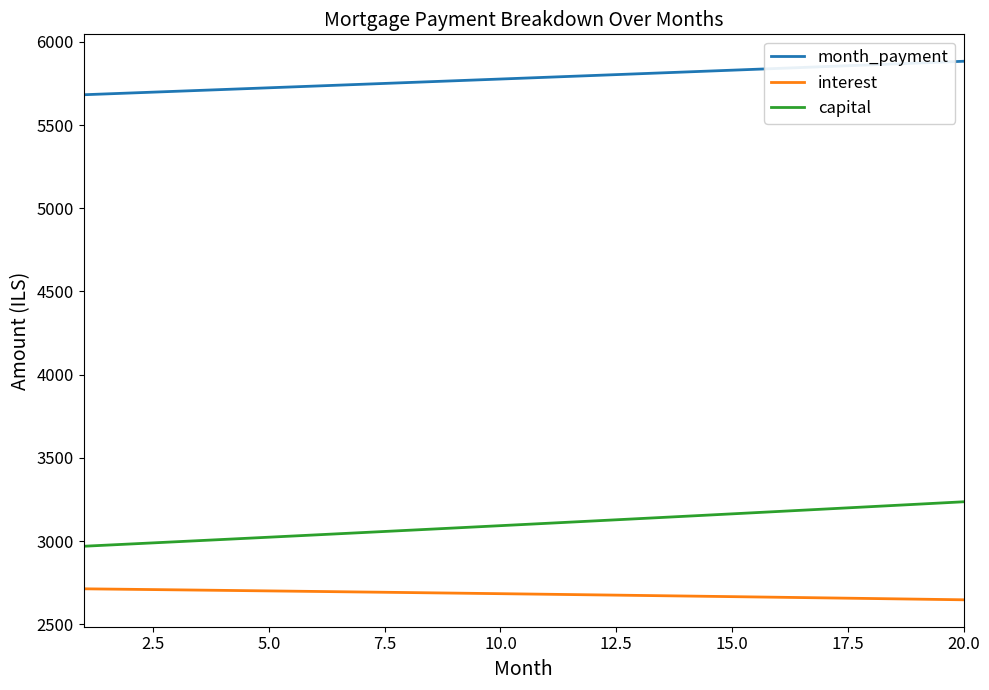

Rank the series by their maximum value, from lowest to highest.

interest, capital, month_payment